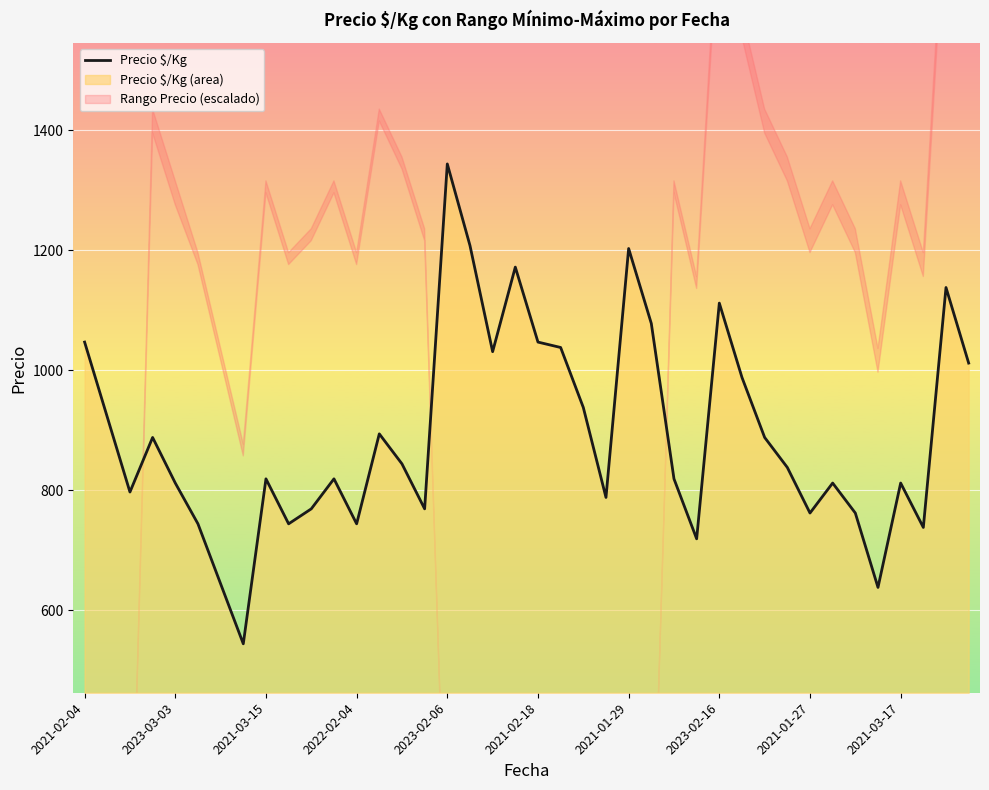

The chart shows a value of 2027 at 38. True or false?

False